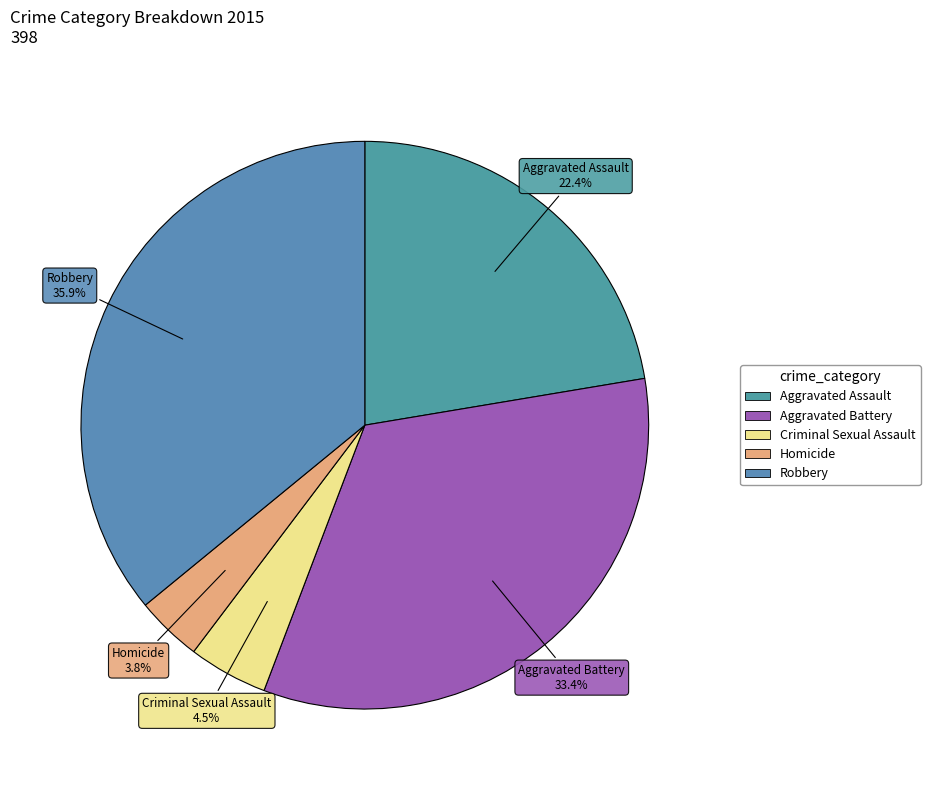

Do Aggravated Assault and Criminal Sexual Assault together represent more than half of the pie?

No